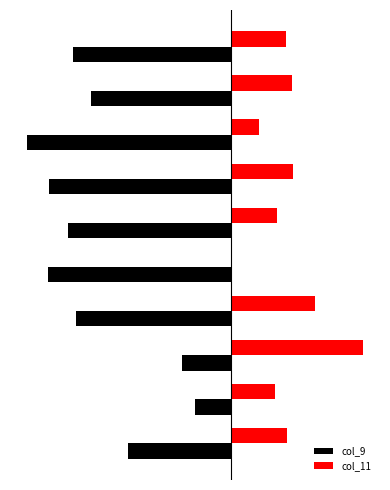

Rank the series at 9 from lowest to highest value.

col_9, col_11